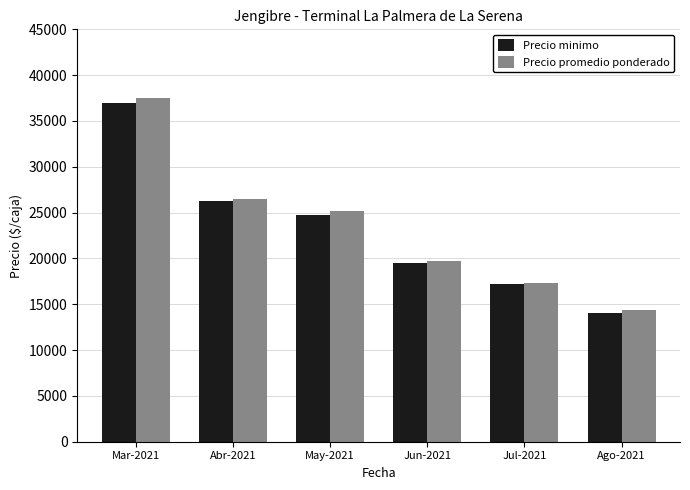

Are the bars grouped side by side (vs. stacked)?

Yes